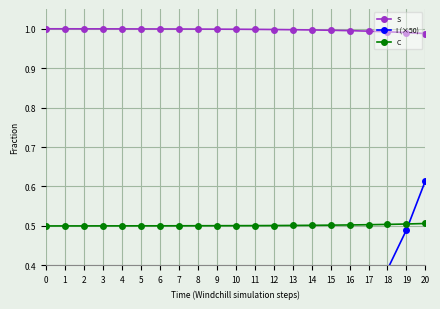

Rank the series by their average value, from highest to lowest.

S, C, I (×50)